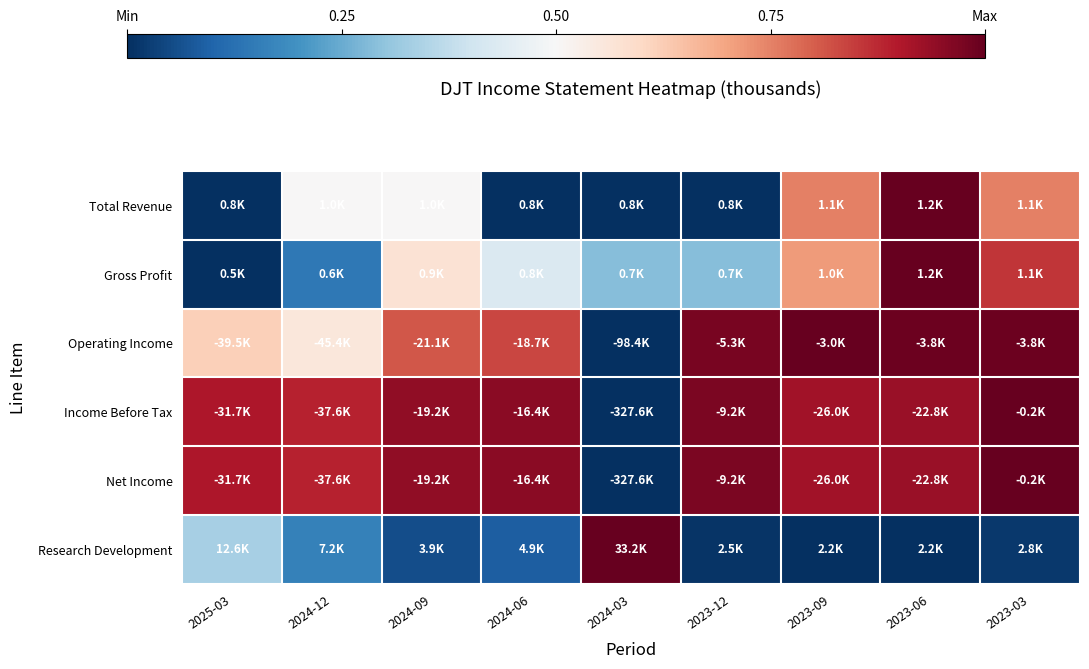

Reading left to right, list all the values displayed in this chart.

Total Revenue: 2025-03=0.0	2024-12=0.5	2024-09=0.5	2024-06=0.0	2024-03=0.0	2023-12=0.0	2023-09=0.8	2023-06=1.0	2023-03=0.8
Gross Profit: 2025-03=0.0	2024-12=0.1	2024-09=0.6	2024-06=0.4	2024-03=0.3	2023-12=0.3	2023-09=0.7	2023-06=1.0	2023-03=0.9
Operating Income: 2025-03=0.6	2024-12=0.6	2024-09=0.8	2024-06=0.8	2024-03=0.0	2023-12=1.0	2023-09=1.0	2023-06=1.0	2023-03=1.0
Income Before Tax: 2025-03=0.9	2024-12=0.9	2024-09=0.9	2024-06=1.0	2024-03=0.0	2023-12=1.0	2023-09=0.9	2023-06=0.9	2023-03=1.0
Net Income: 2025-03=0.9	2024-12=0.9	2024-09=0.9	2024-06=1.0	2024-03=0.0	2023-12=1.0	2023-09=0.9	2023-06=0.9	2023-03=1.0
Research Development: 2025-03=0.3	2024-12=0.2	2024-09=0.1	2024-06=0.1	2024-03=1.0	2023-12=0.0	2023-09=0.0	2023-06=0.0	2023-03=0.0